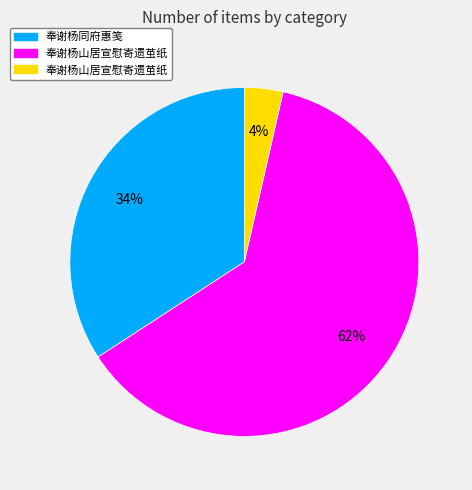

How many segments does this pie chart have?

3